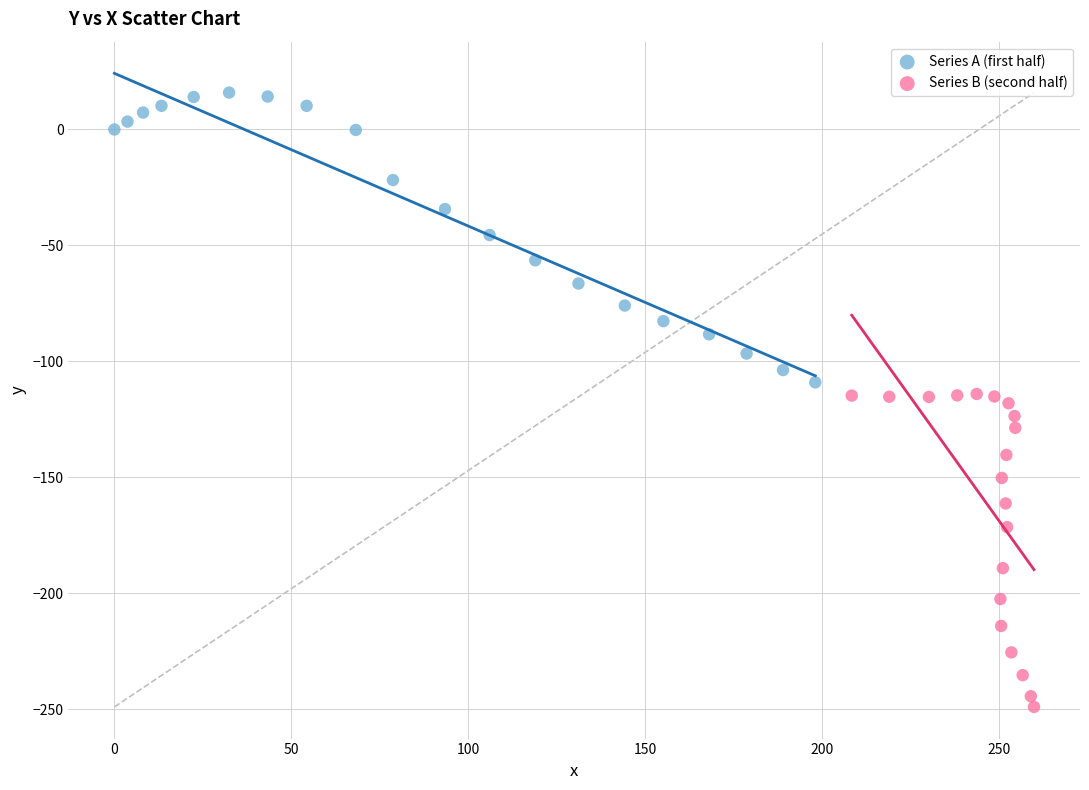

Which series reaches the minimum Y coordinate?

Series B (second half)